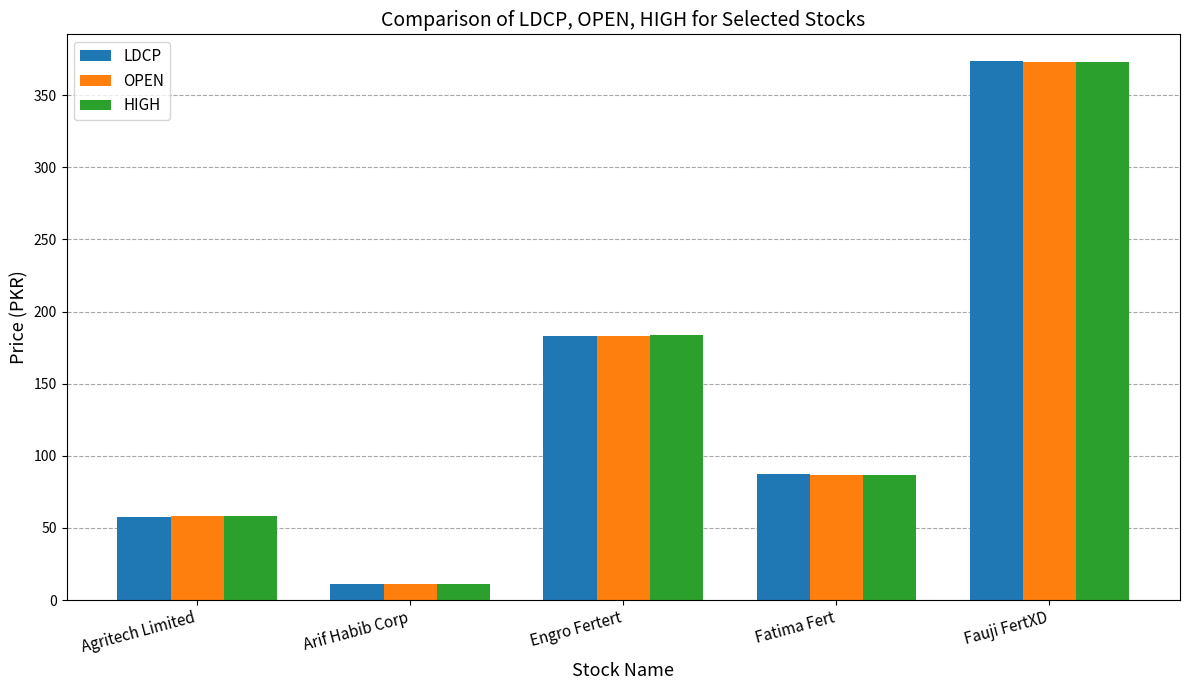

How many data points does each series have?

5